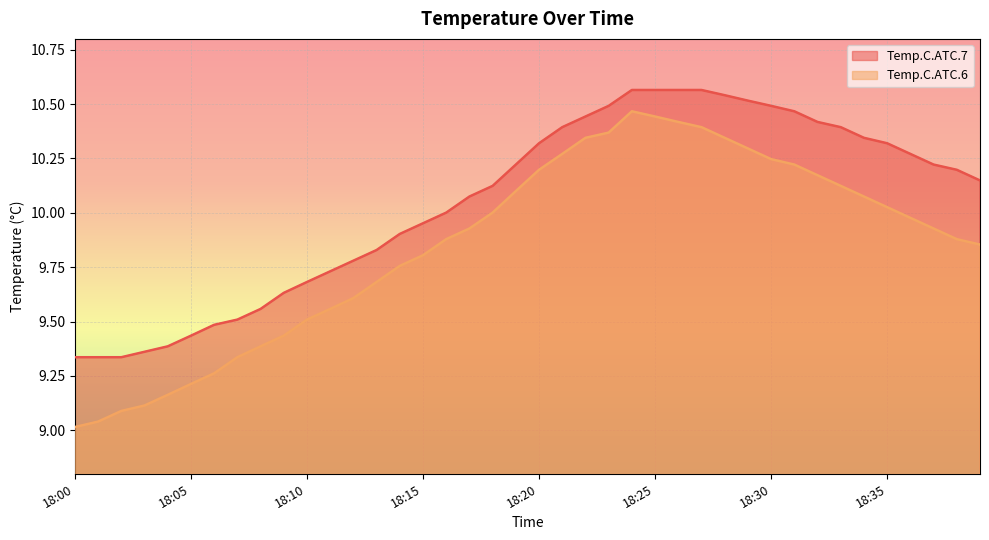

How many data points in Temp.C.ATC.7 are above 10?

24